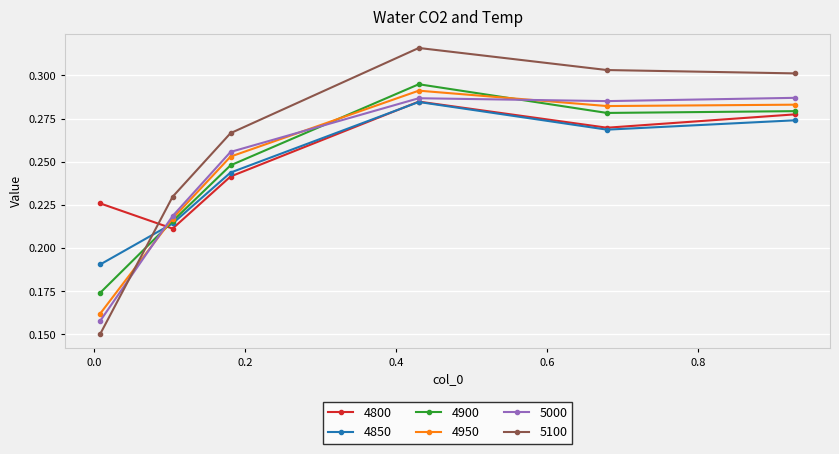

How many intersections are there between 5100 and 5000?

1